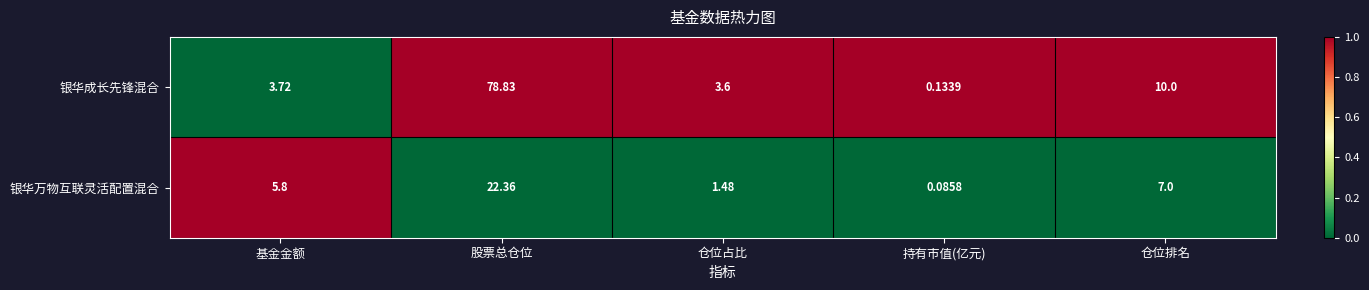

Rank the categories by 银华成长先锋混合 value from highest to lowest.

股票总仓位, 仓位排名, 基金金额, 仓位占比, 持有市值(亿元)